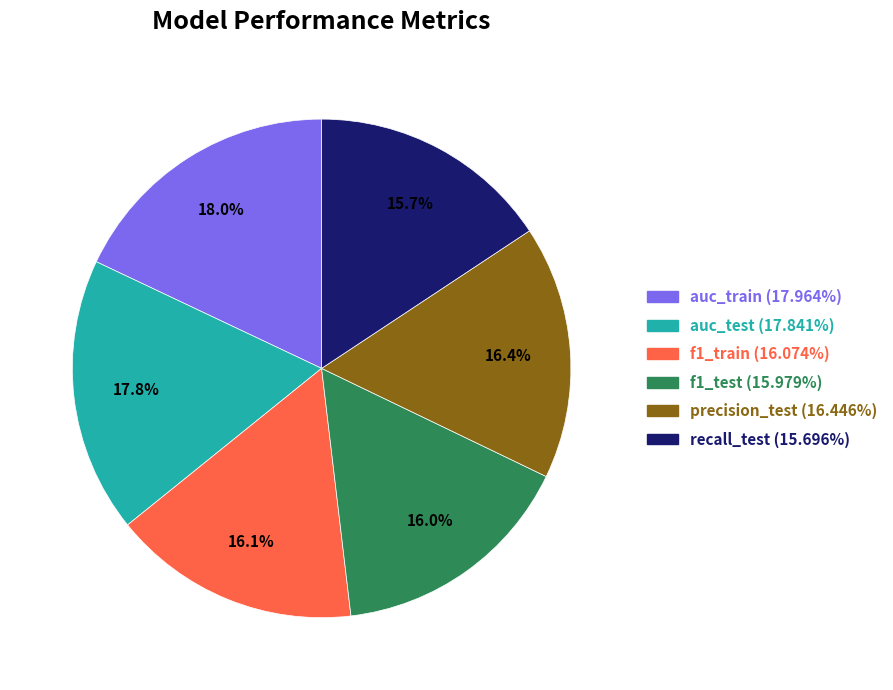

Is precision_test (16.446%) the majority of the pie?

No